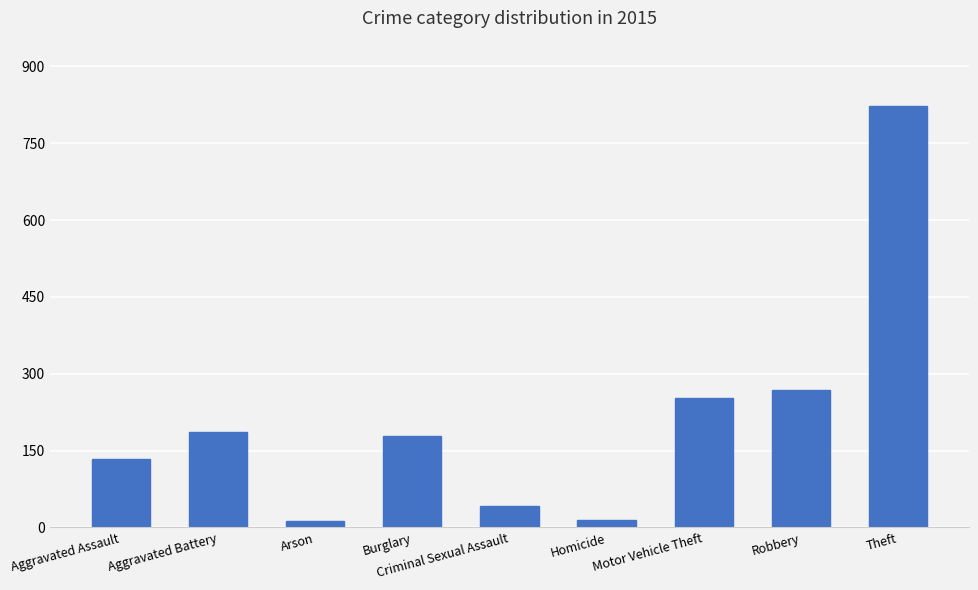

Which has a higher value, Theft or Aggravated Battery?

Theft